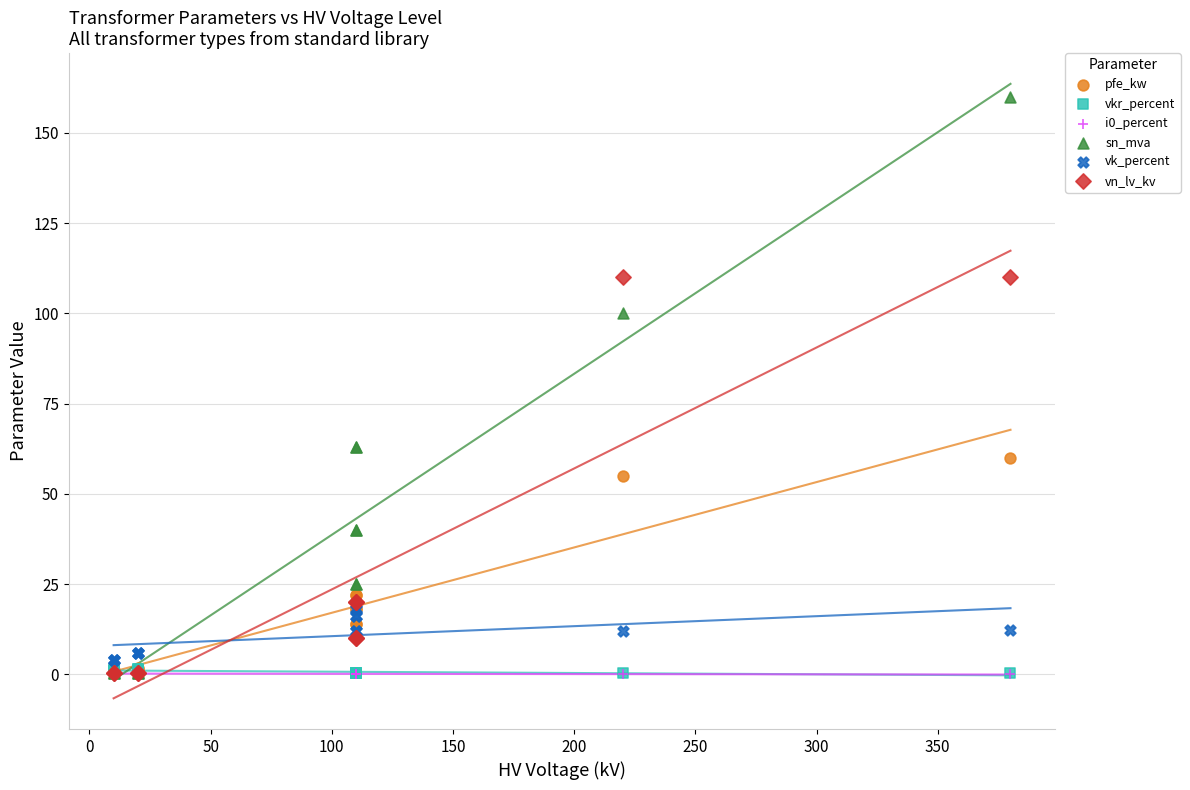

Which series contains the lowest Y value?

i0_percent